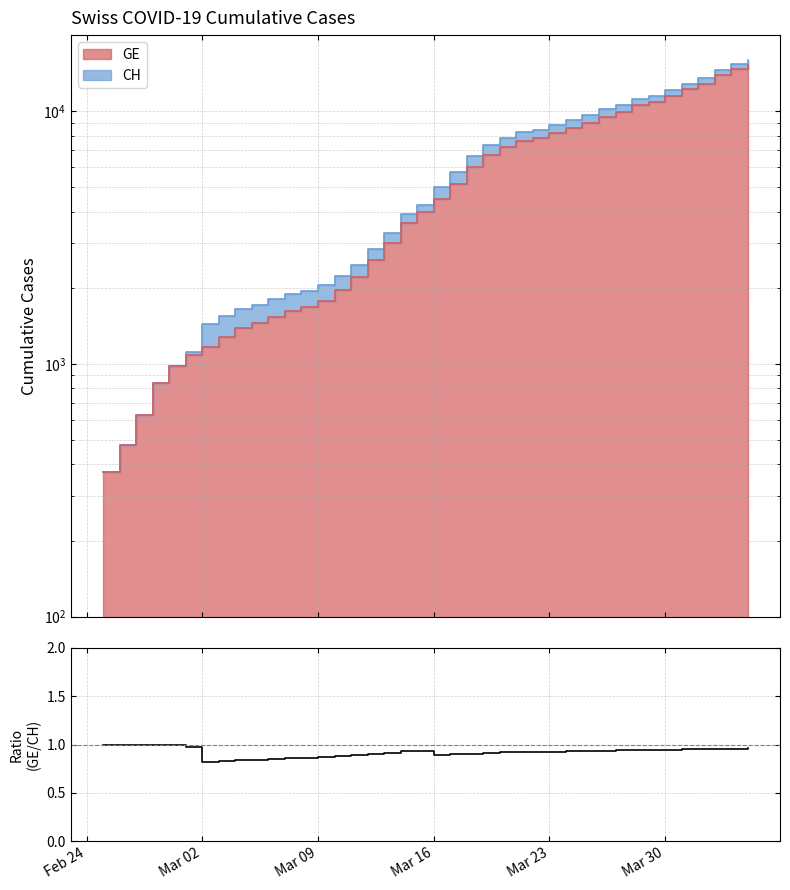

How many lines are shown in the chart?

1